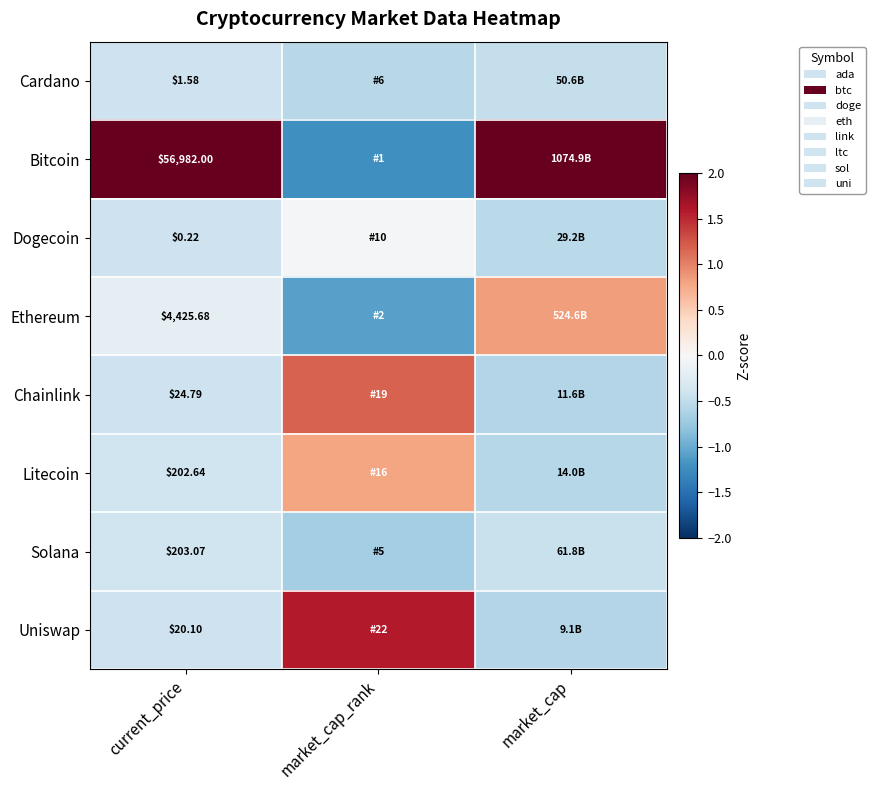

Is it true that Ethereum equals -0.3 at current_price?

False